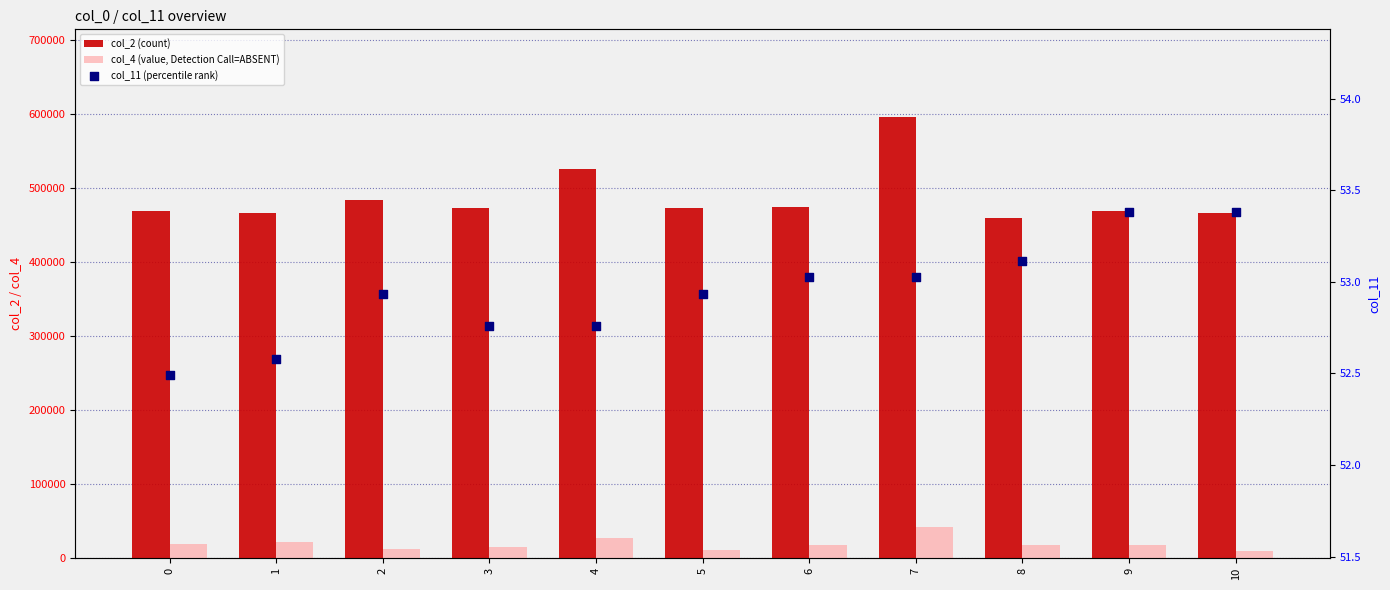

Which series has the widest spread of Y values?

col_2 (count)